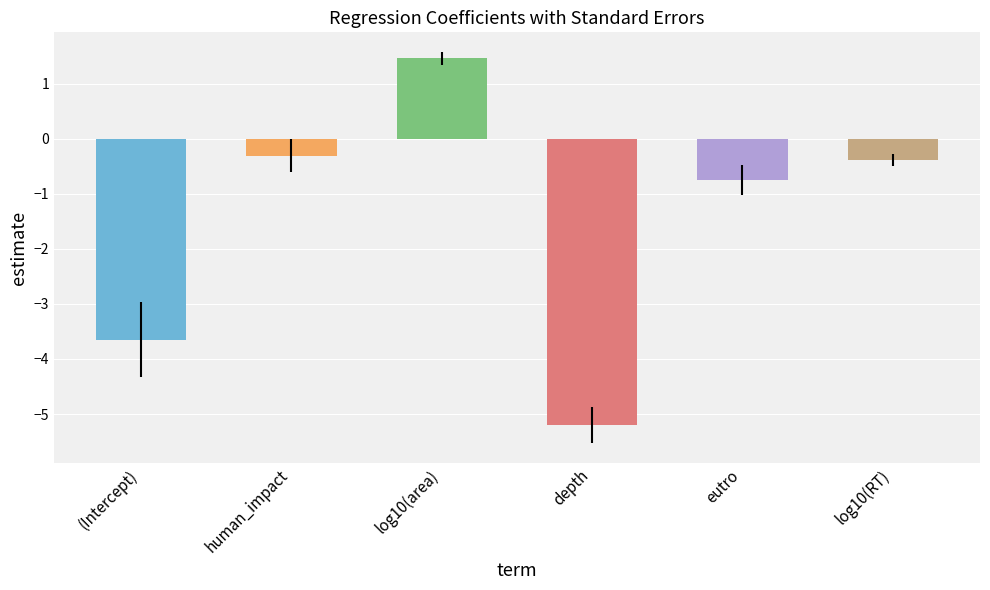

Rank the categories by value from lowest to highest.

depth, (Intercept), eutro, log10(RT), human_impact, log10(area)